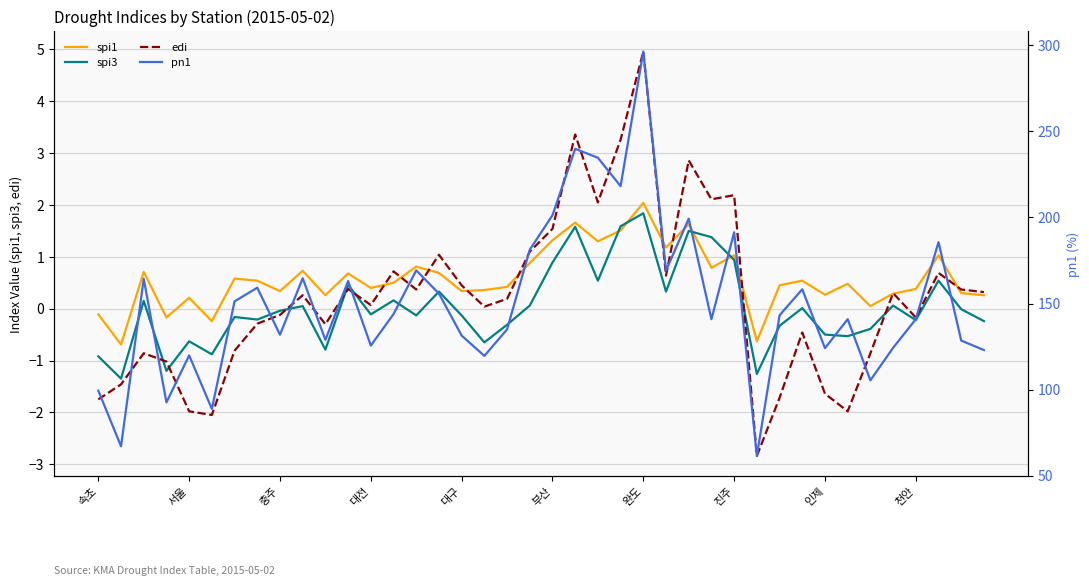

At which label does edi reach its peak?

완도